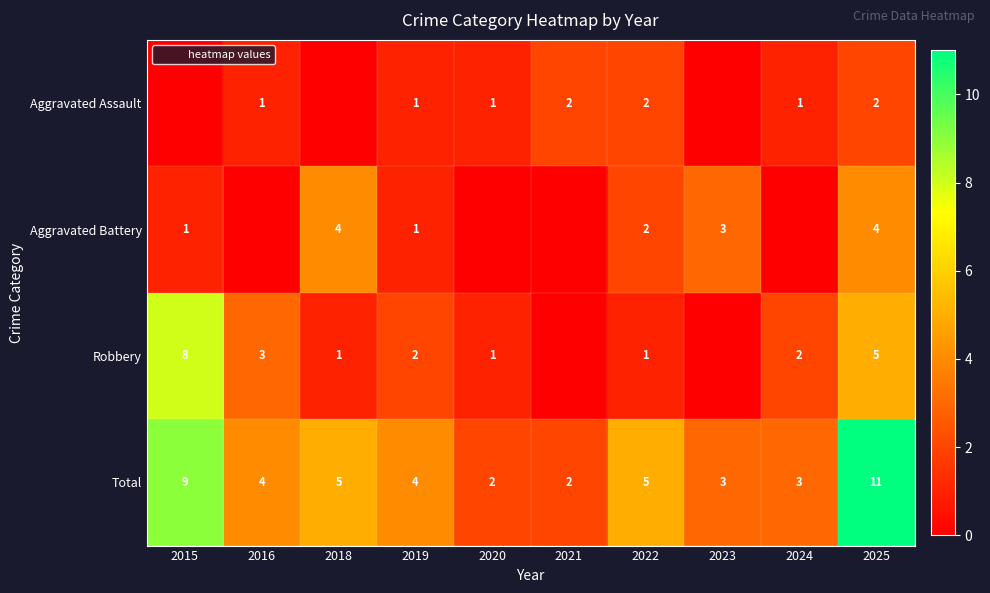

The Total series shows 3 at 2023. True or false?

True